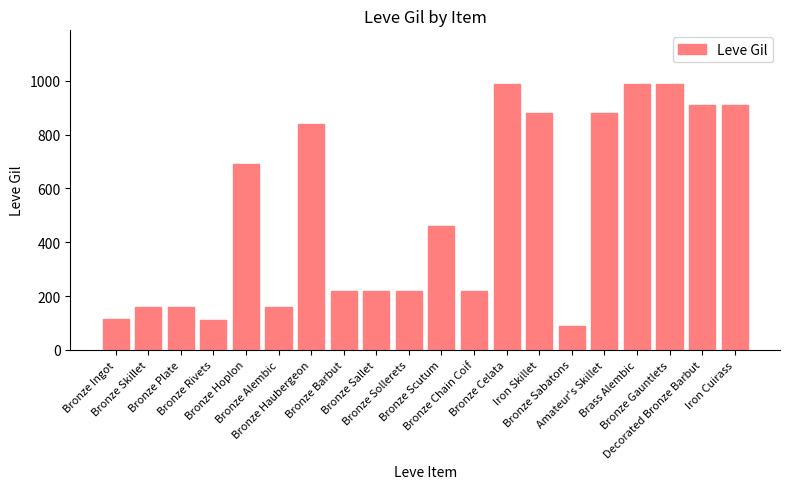

Are the bars grouped side by side (vs. stacked)?

No